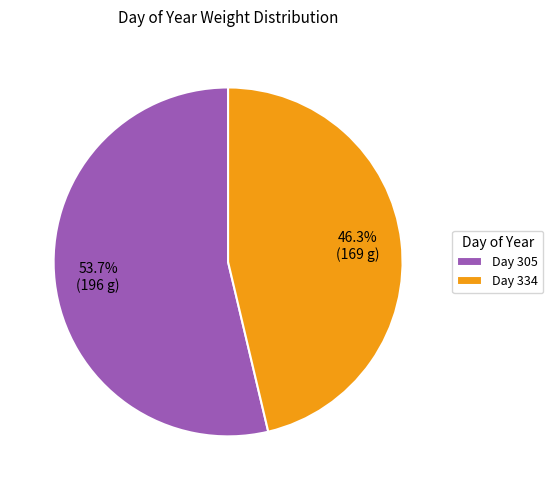

Which slice represents more than half of the pie?

Day 305